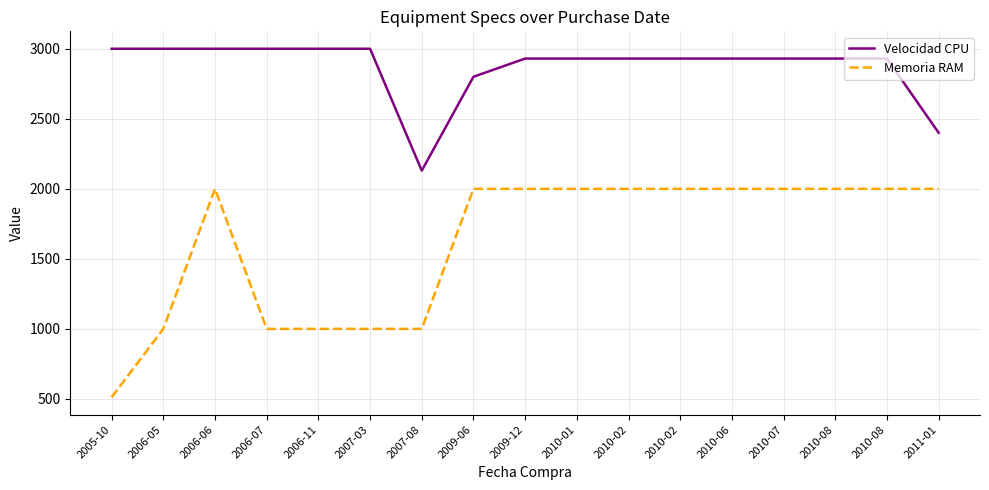

True or false: Memoria RAM has more than 2 interior local peaks.

False